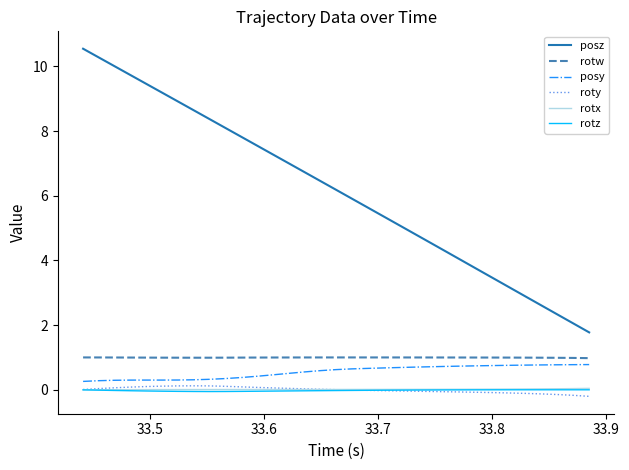

Which series has the widest spread of values?

posz